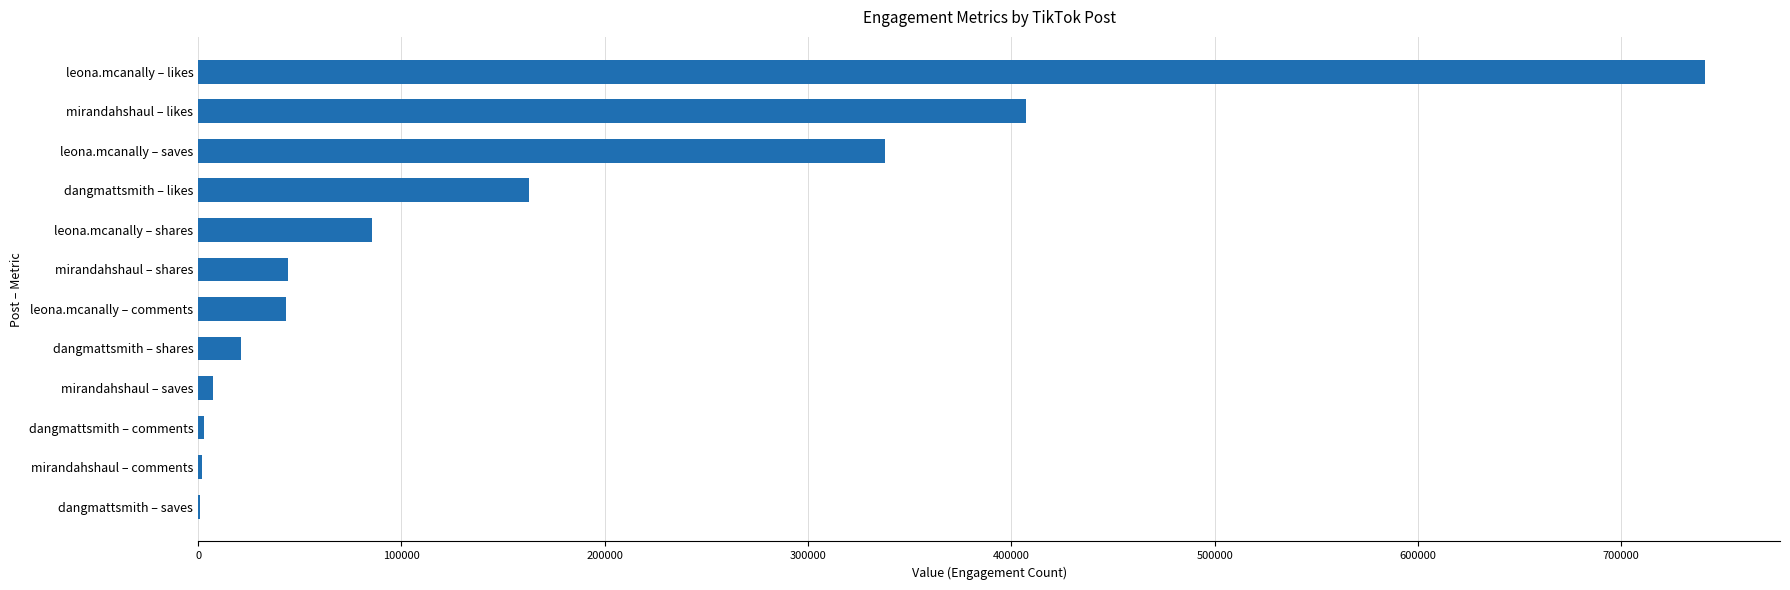

Between mirandahshaul – comments and dangmattsmith – shares, which is larger?

dangmattsmith – shares